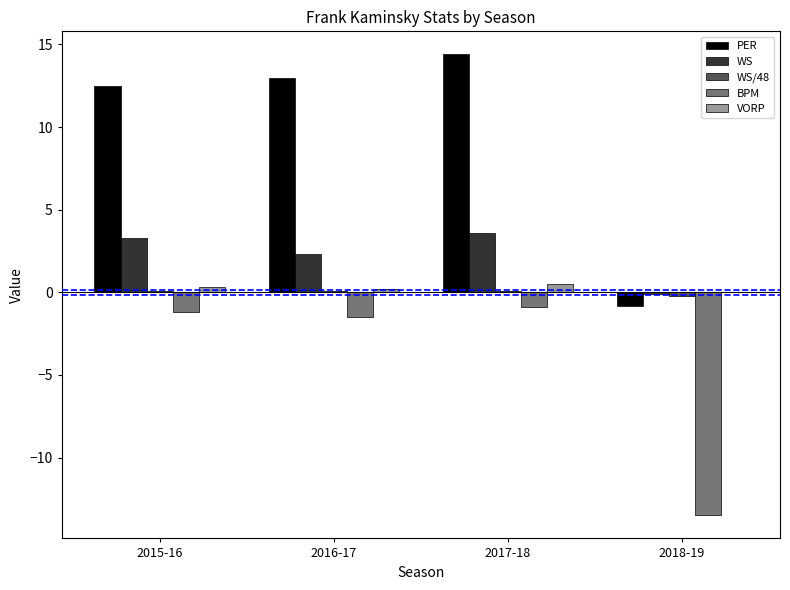

Which series has the largest total across all categories?

PER